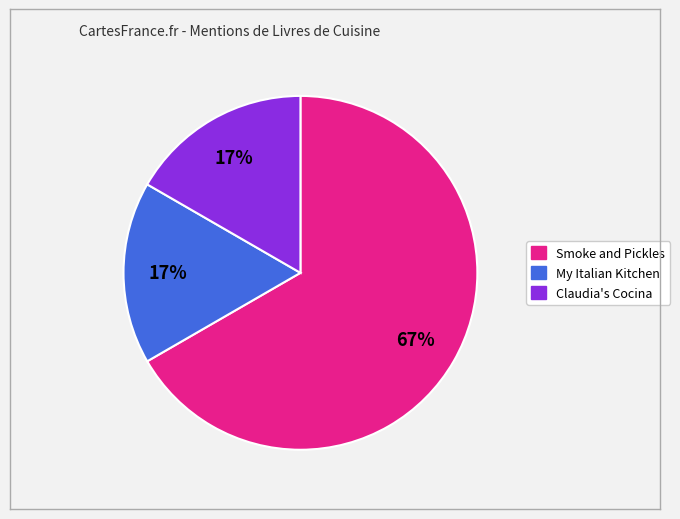

Approximately how many times larger is the value at Claudia's Cocina compared to My Italian Kitchen?

1.0